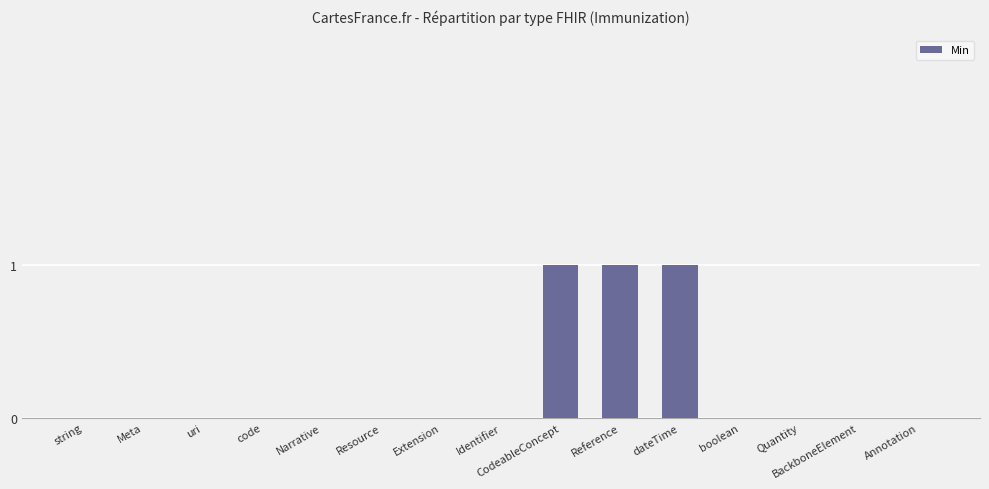

The value at Quantity is 0. True or false?

True